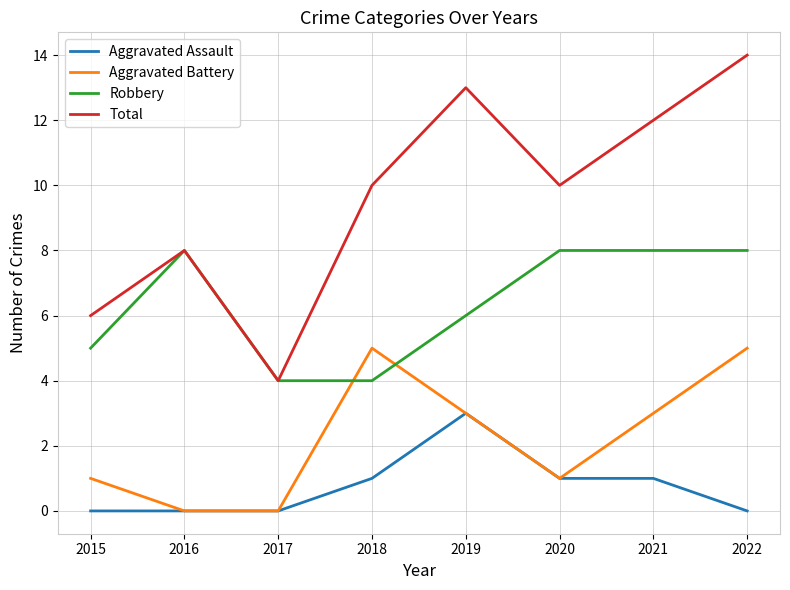

Between 2015 and 2021, which series saw the biggest shift?

Total